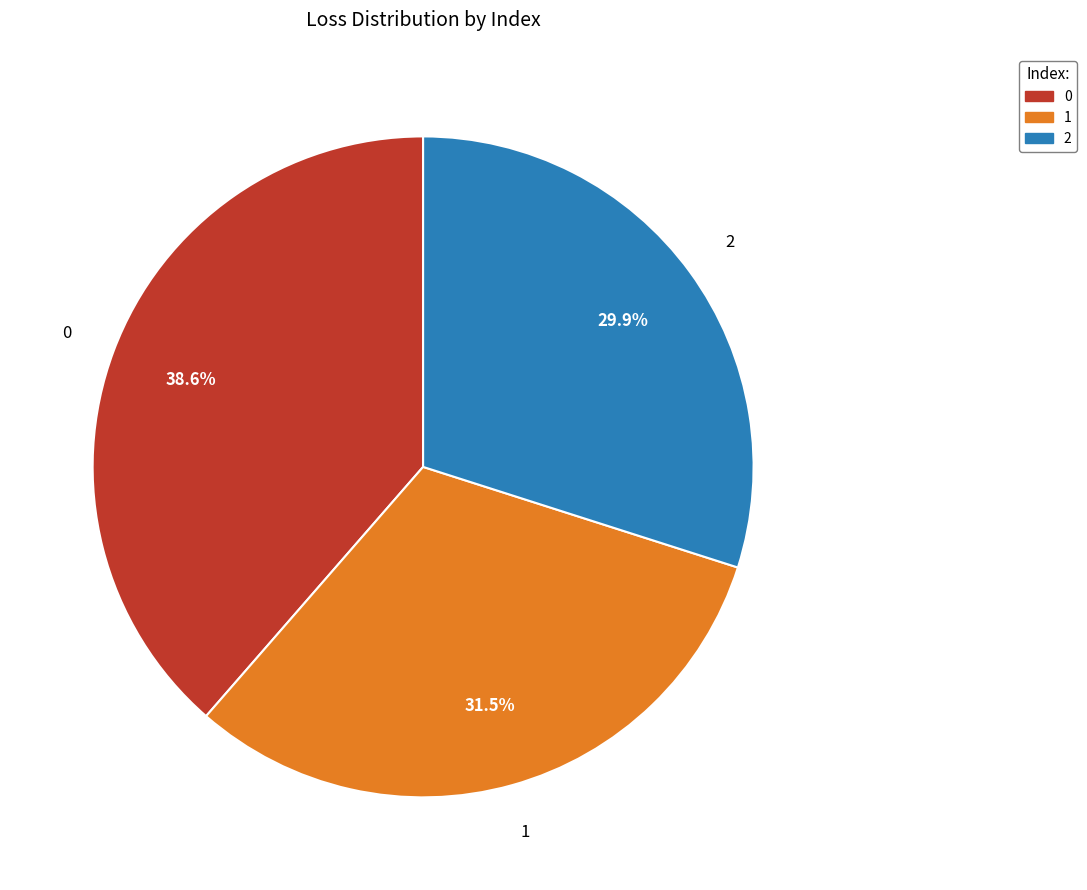

Count the number of slices in the pie.

3